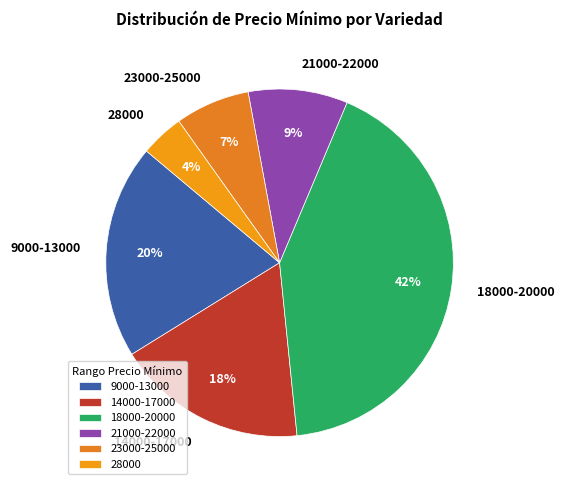

True or false: 14000-17000 accounts for 12% of the total.

False